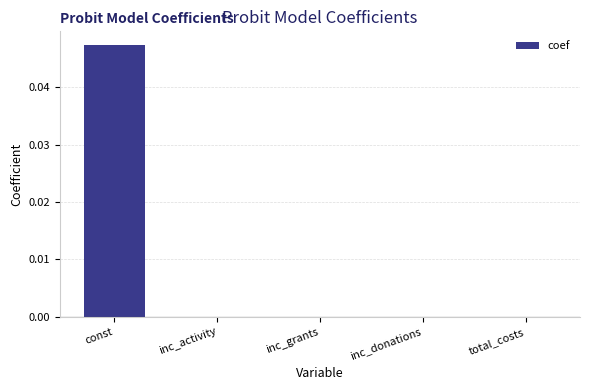

Count the number of data series in this chart.

1